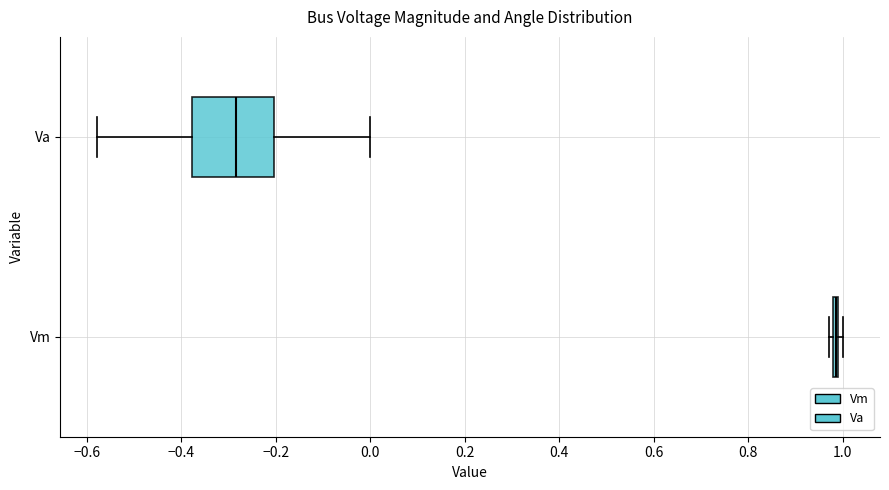

Reading bottom to top, transcribe this box plot: for each box, give where its median line is, the range the box spans, and where its two whiskers end, as read against the x-axis. The values are not printed on the chart, so give them approximately, as read against the axis.

Vm: box collapsed to a line at 0.98, whiskers 0.98 to 1.00
Va: median -0.28, box -0.38 to -0.20, whiskers -0.58 to 0.00